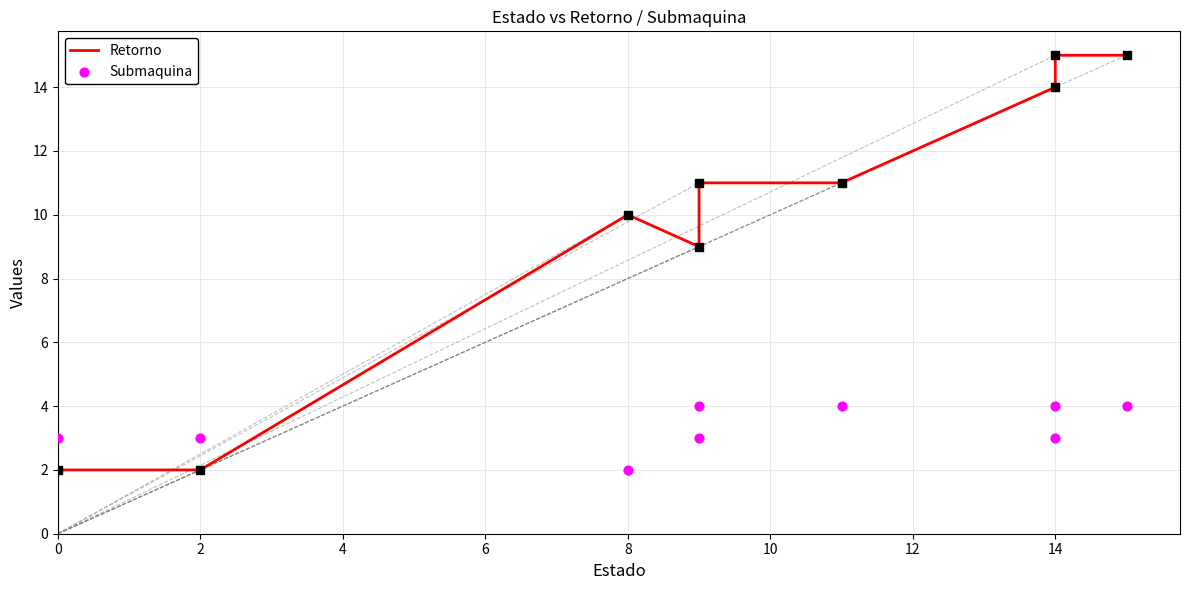

Which series reaches the minimum Y coordinate?

Retorno